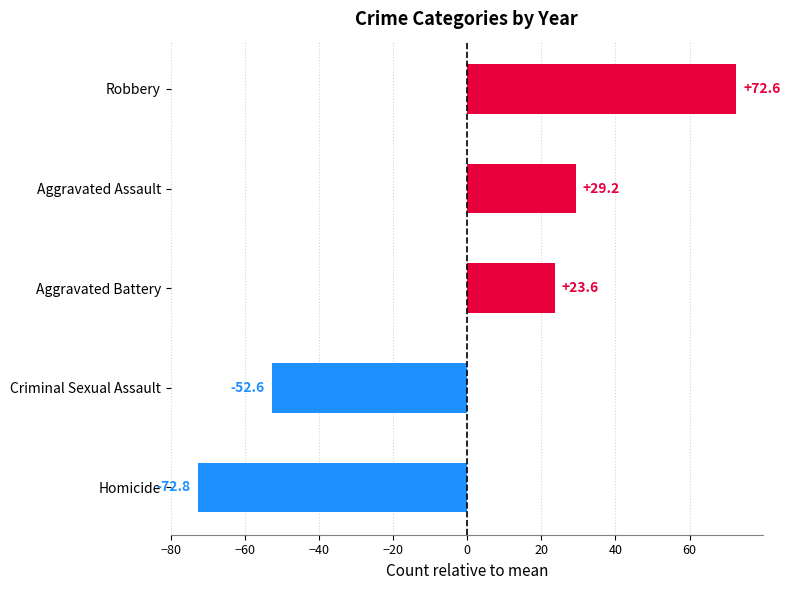

How many distinct data groups are displayed?

5